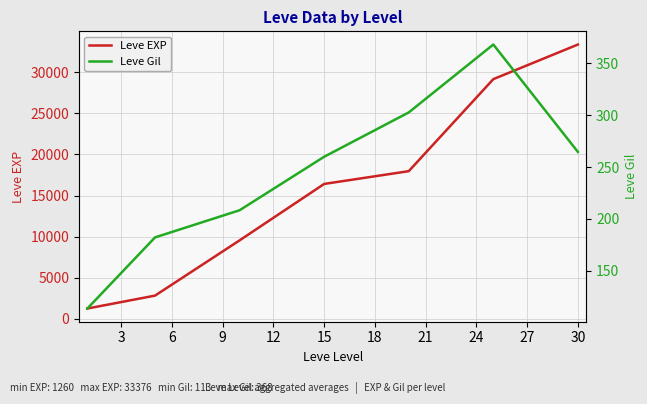

Reading left to right, extract all data points from this chart.

Leve EXP: 1260.0	2830.0	9552.0	16417.5	17970.0	29165.0	33376.7
Leve Gil: 113.6	182.2	208.4	260.0	302.8	368.2	264.7